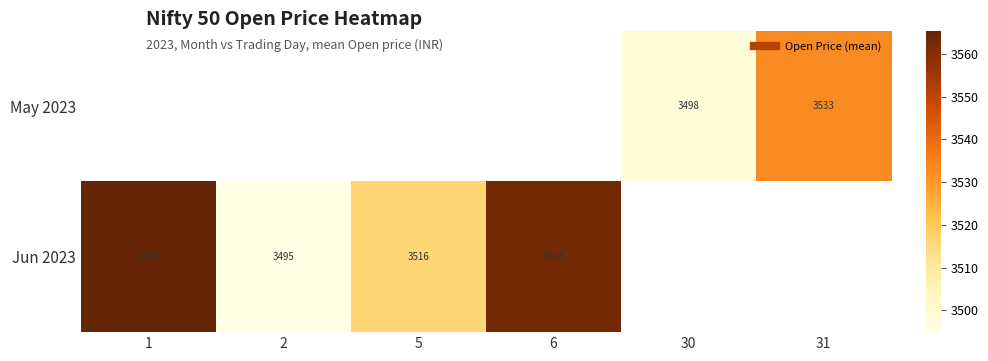

Between 31 and 30, which is larger?

31